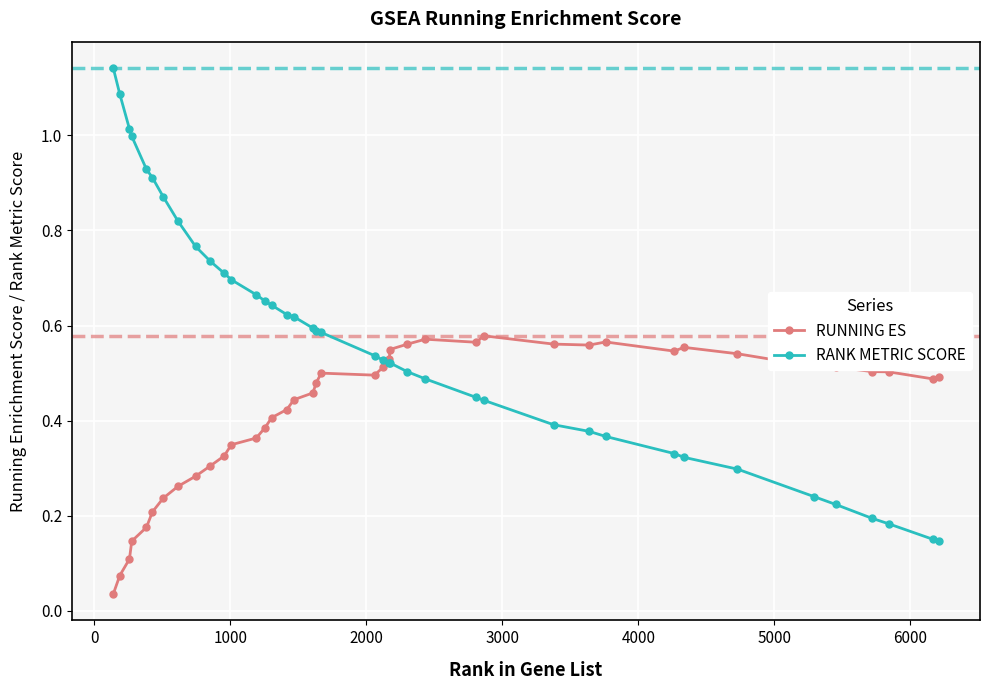

Does the chart have visible grid lines?

Yes